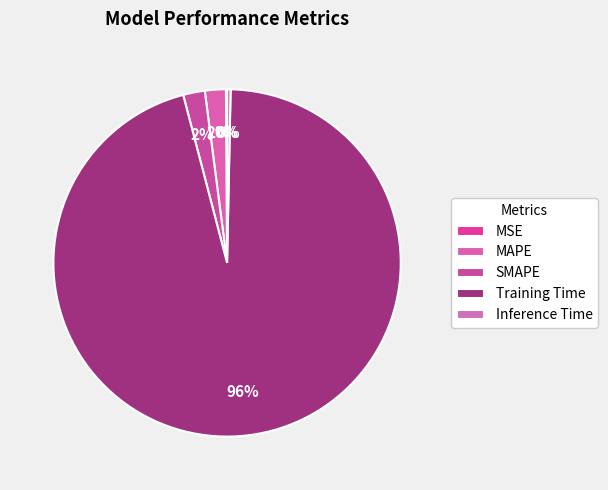

What percentage do Inference Time and MAPE together represent?

2.3%